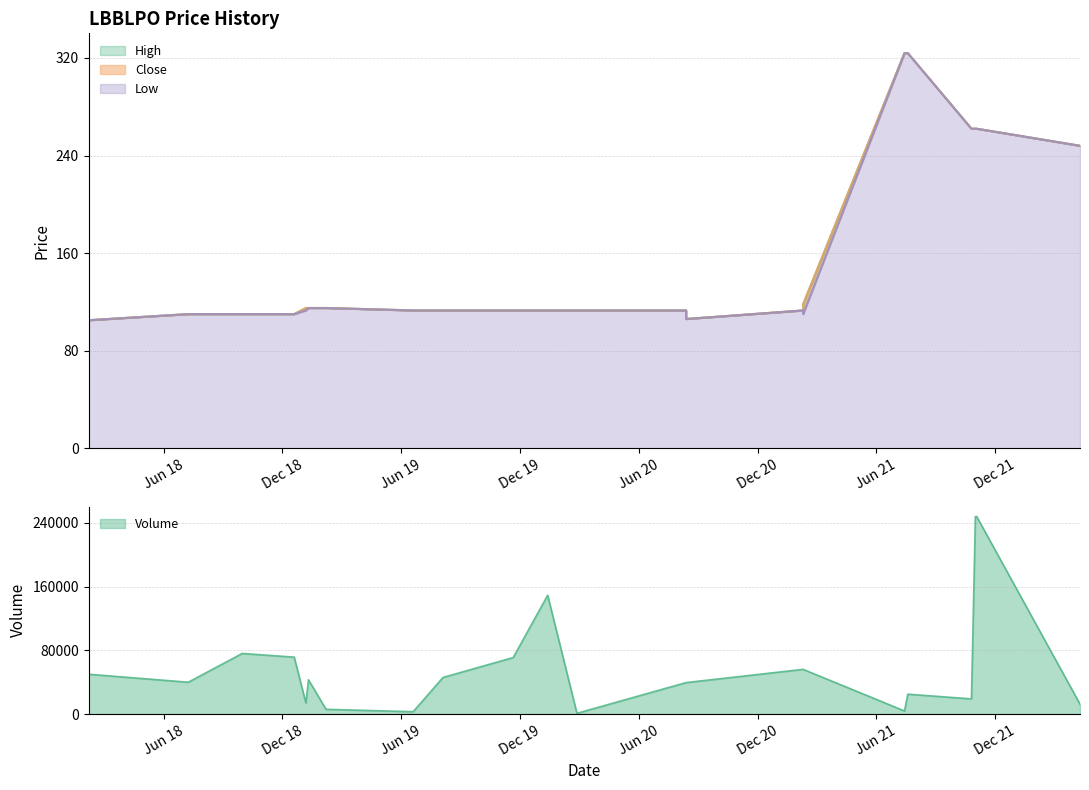

What is the difference between the High values at 2021-11-01 and 2021-02-09?

156